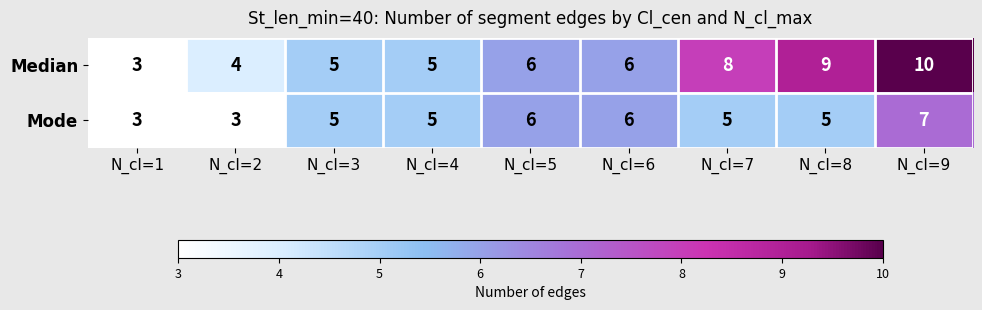

Reading left to right, extract all data points from this chart.

Median: N_cl=1=3	N_cl=2=4	N_cl=3=5	N_cl=4=5	N_cl=5=6	N_cl=6=6	N_cl=7=8	N_cl=8=9	N_cl=9=10
Mode: N_cl=1=3	N_cl=2=3	N_cl=3=5	N_cl=4=5	N_cl=5=6	N_cl=6=6	N_cl=7=5	N_cl=8=5	N_cl=9=7